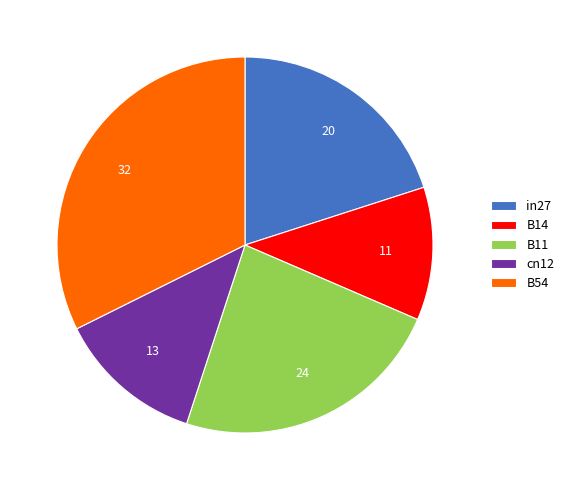

What is the smallest slice in the pie chart?

B14